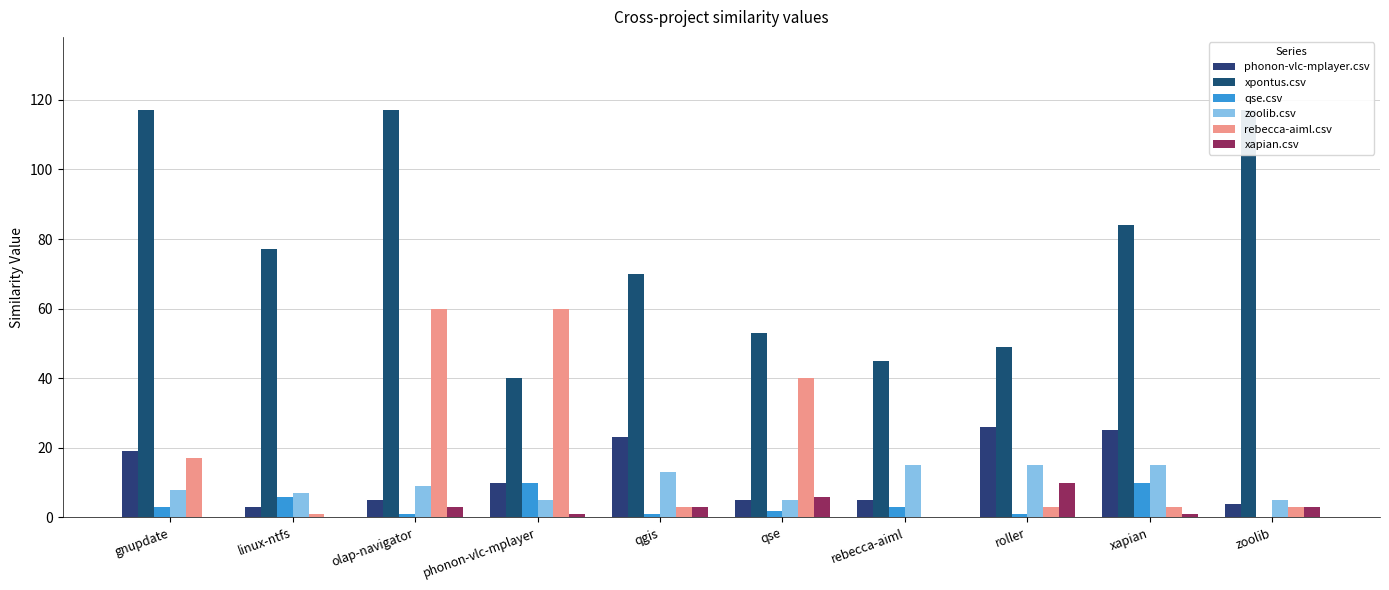

What is the difference between the zoolib.csv values at olap-navigator and qgis?

4